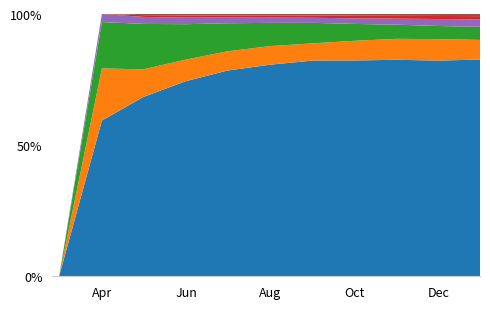

What is the total value across all series at Apr?

100.0